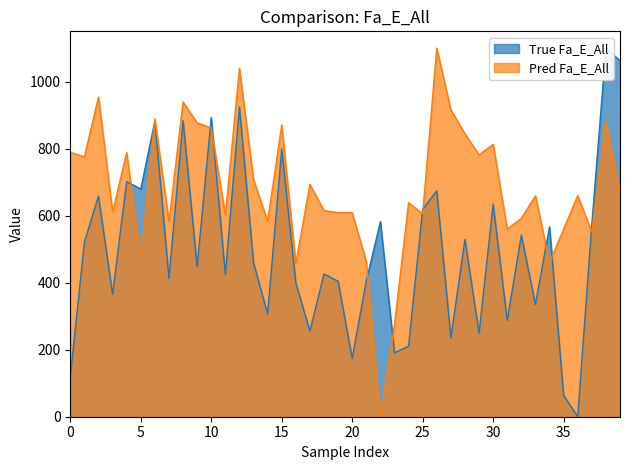

What is the maximum value shown in the chart?

1100.0